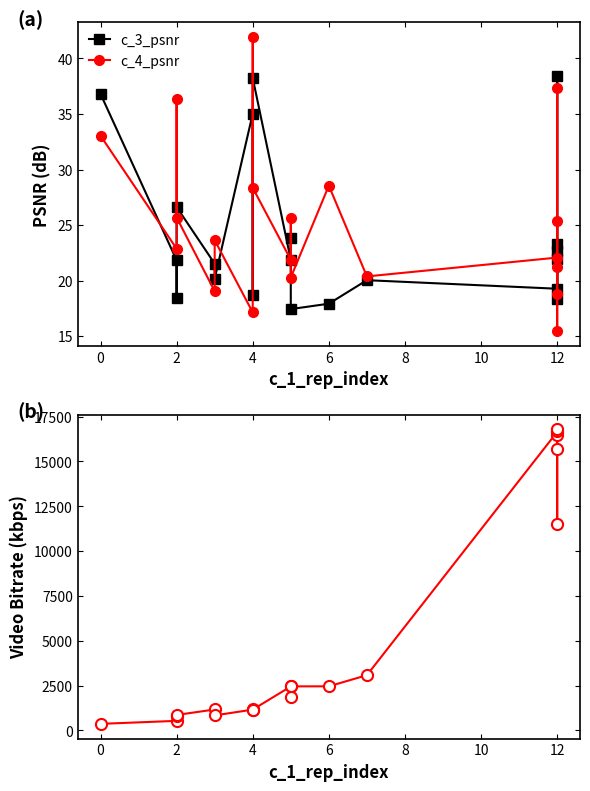

True or false: c_3_psnr and c_3_video_bitrate intersect in this chart.

False